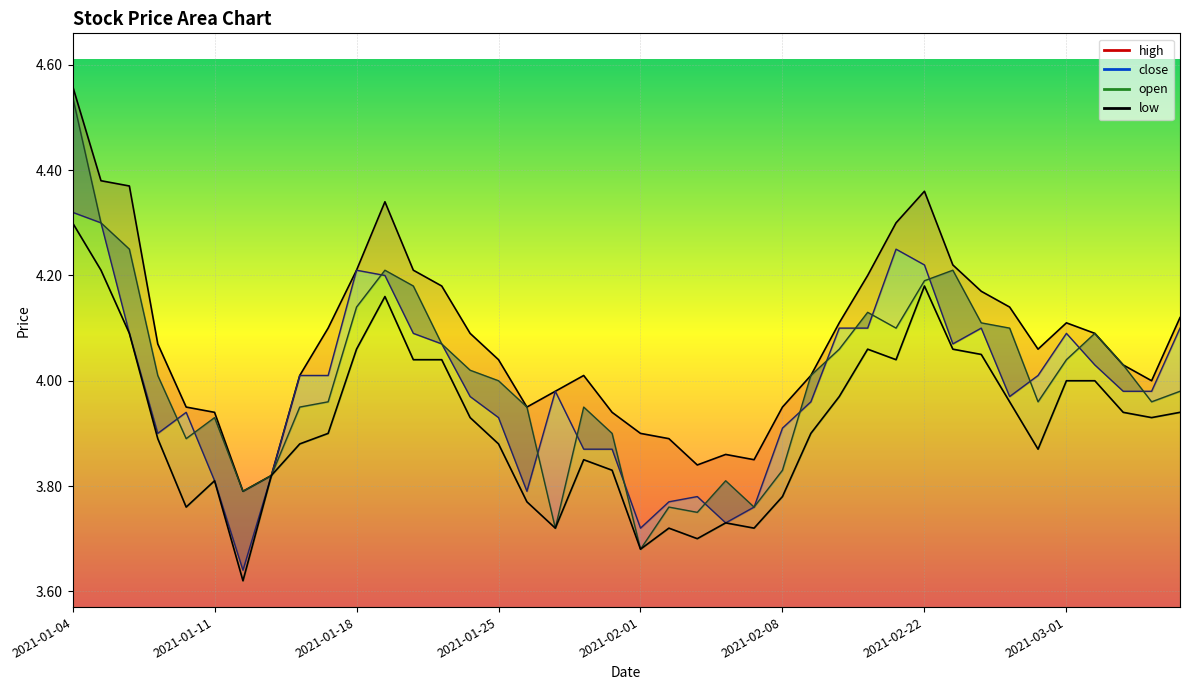

Between 2021-01-15 and 2021-02-18, which series saw the biggest shift?

open